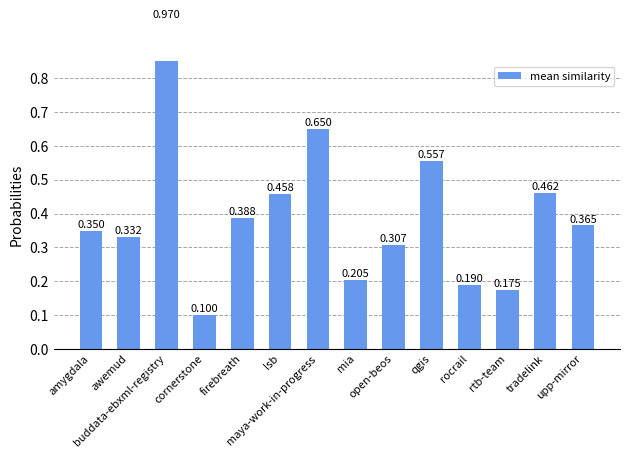

The chart shows a value of 0.4 at firebreath. True or false?

True